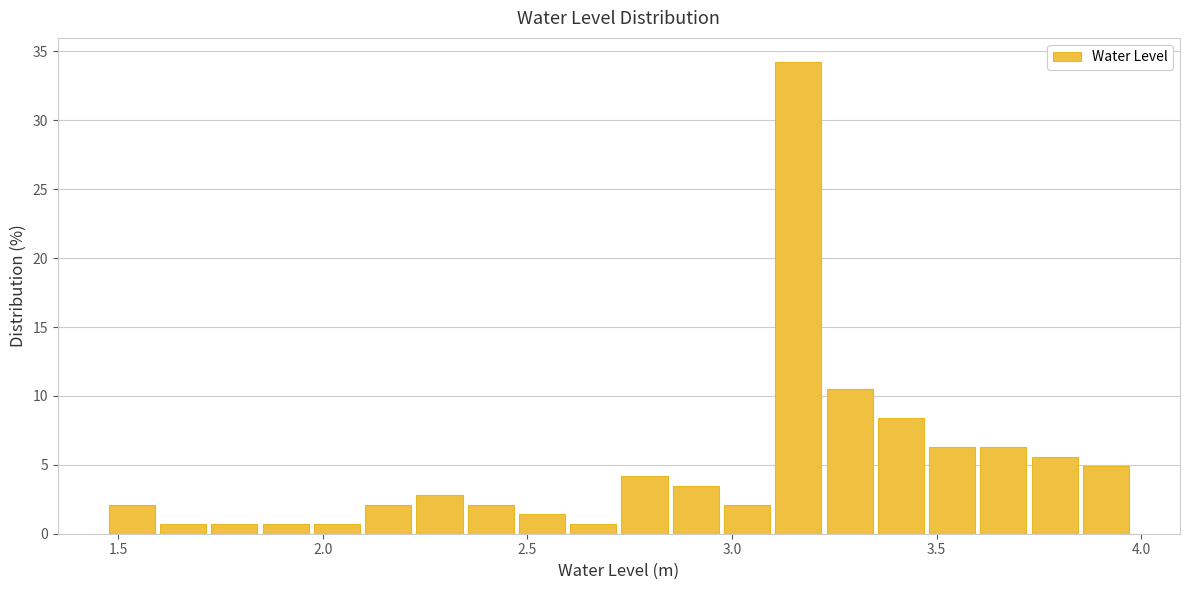

Around what value on the x-axis is the tallest bar? Give the approximate position of its centre, as read against the axis.

3.15